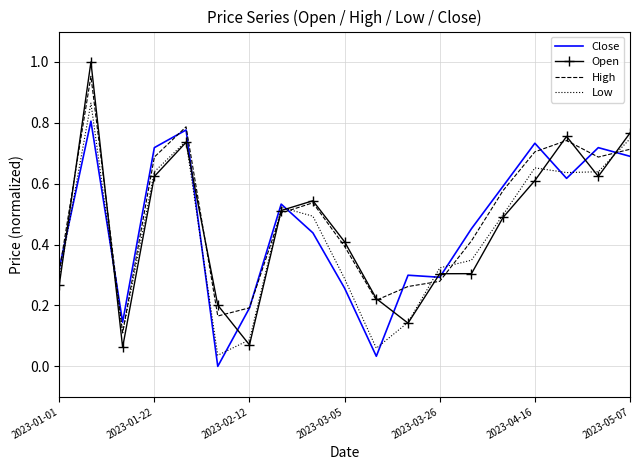

Which series has the widest spread of values?

Open